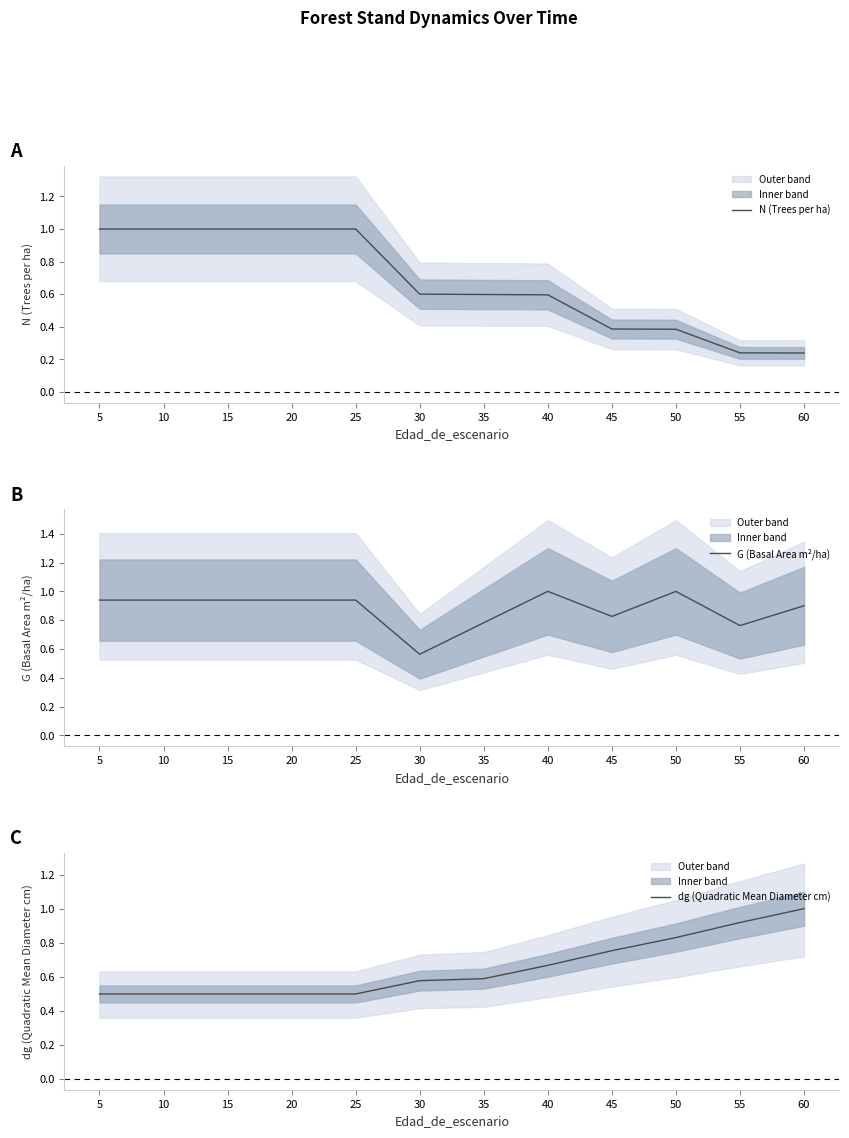

Is it true that dg (Quadratic Mean Diameter cm) equals 0.5 at 15?

True